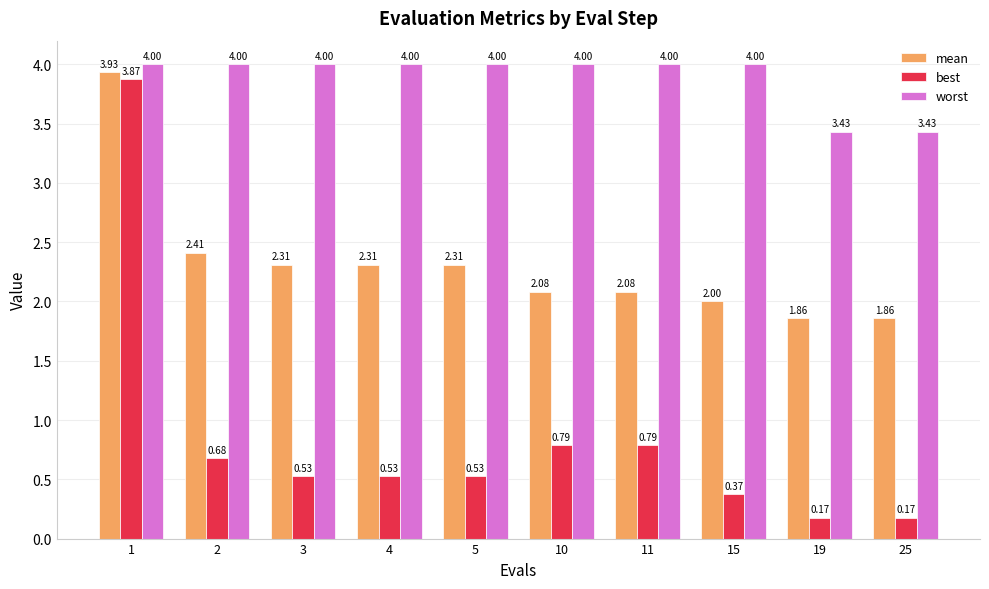

At 5, list the series in order from largest to smallest.

worst, mean, best